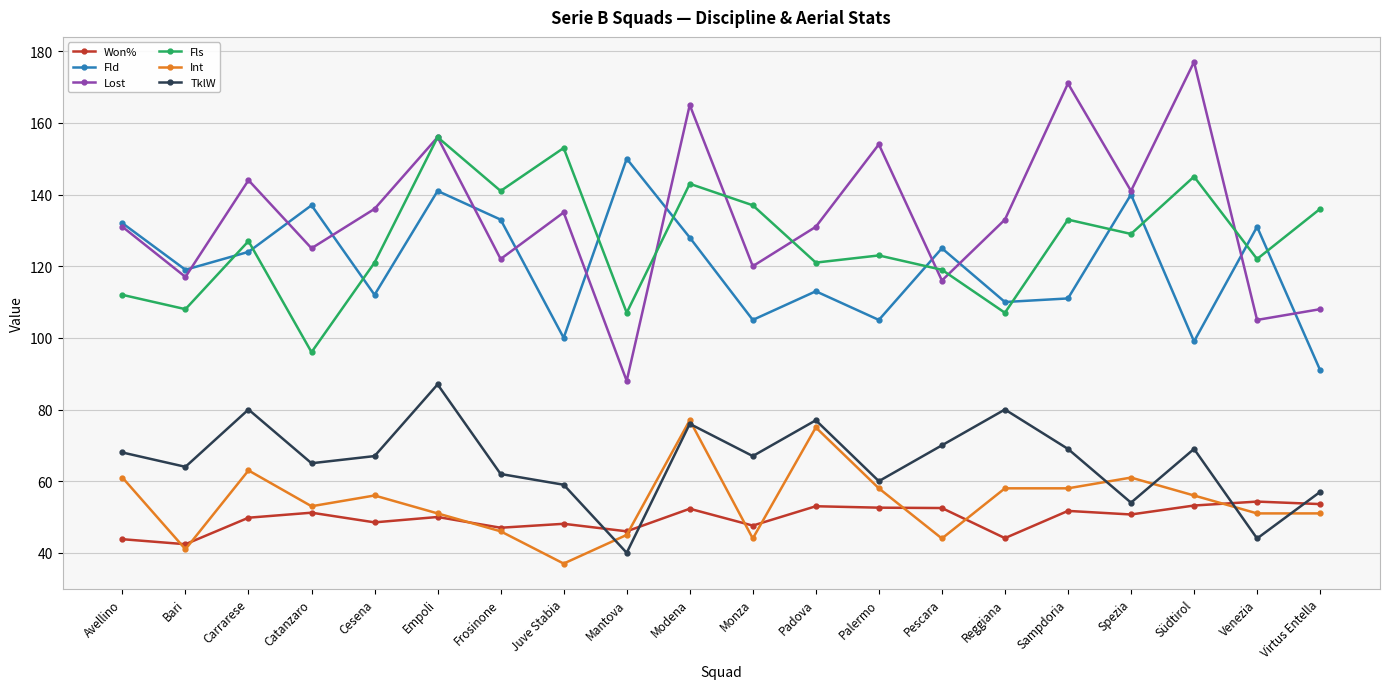

Which series changed the most between Bari and Spezia?

Lost